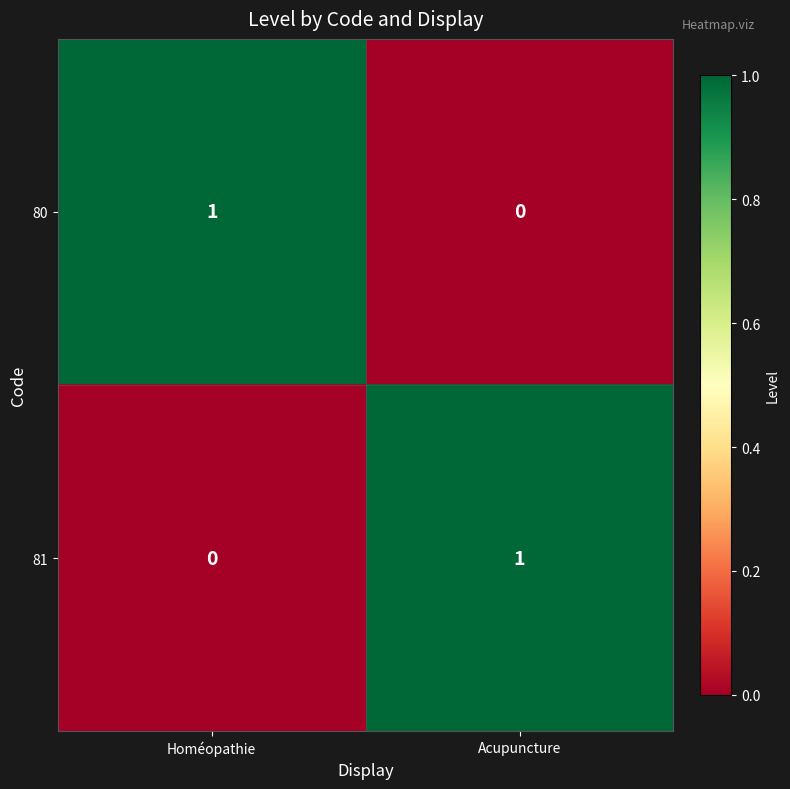

At how many categories does at least one series exceed 0?

2